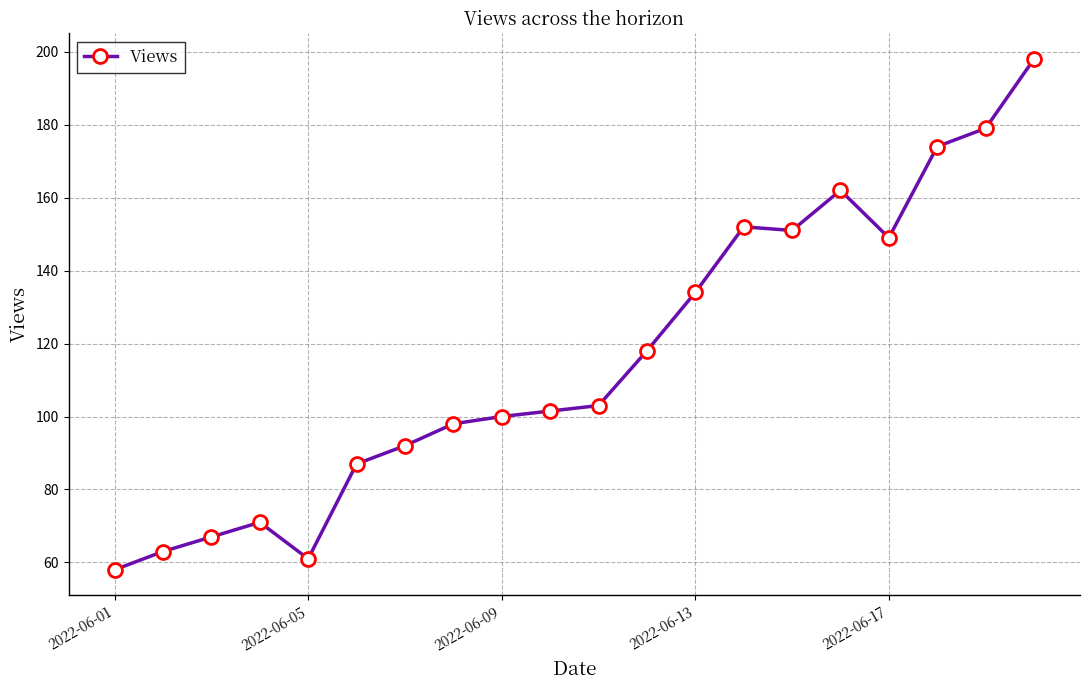

What is the difference between the maximum and minimum values?

140.0